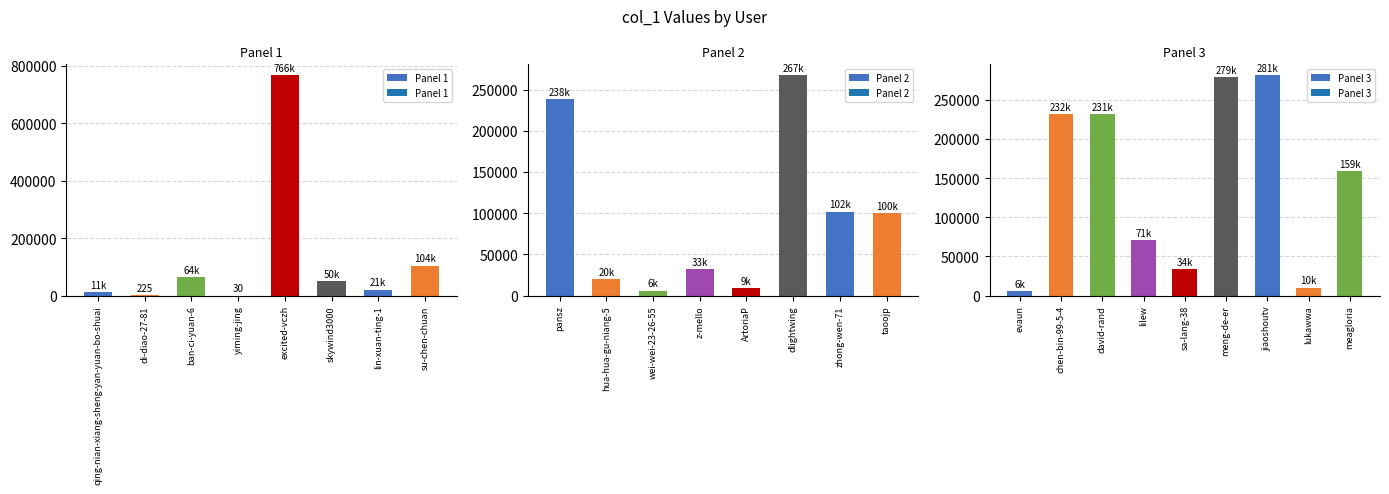

At which label is the value closest to 383203?

jiaoshoutv